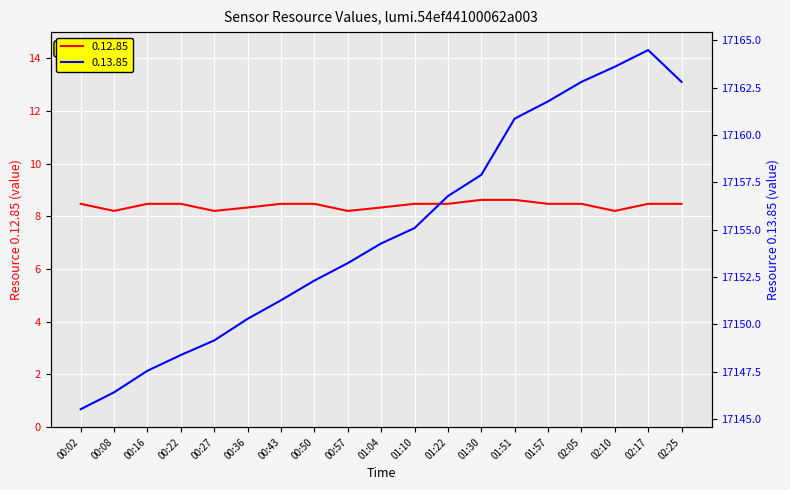

What is the approximate value of 0.13.85 at 01:57?

17161.8